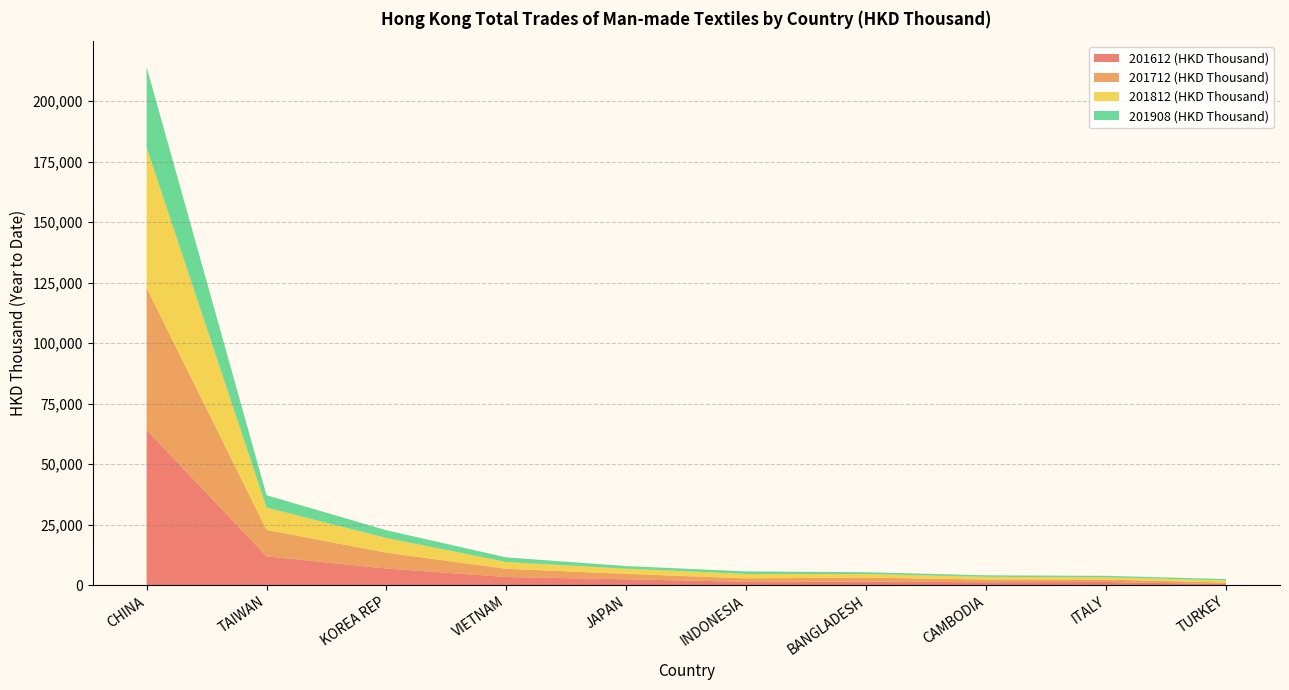

Reading right to left, what are all the values shown in this chart?

201612 (HKD Thousand): TURKEY=412.7	ITALY=1307.8	CAMBODIA=1198.4	BANGLADESH=1464.4	INDONESIA=1390.0	JAPAN=2403.5	VIETNAM=3359.6	KOREA REP=6852.5	TAIWAN=11920.5	CHINA=64124.4
201712 (HKD Thousand): TURKEY=659.5	ITALY=990.7	CAMBODIA=1123.3	BANGLADESH=1643.4	INDONESIA=1416.9	JAPAN=2254.5	VIETNAM=3394.3	KOREA REP=6541.4	TAIWAN=10944.9	CHINA=58740.4
201812 (HKD Thousand): TURKEY=884.9	ITALY=951.9	CAMBODIA=1110.7	BANGLADESH=1478.1	INDONESIA=1802.7	JAPAN=2140.0	VIETNAM=2805.0	KOREA REP=6084.3	TAIWAN=9184.9	CHINA=57991.2
201908 (HKD Thousand): TURKEY=545.9	ITALY=598.5	CAMBODIA=621.2	BANGLADESH=748.6	INDONESIA=1066.5	JAPAN=1080.4	VIETNAM=1896.0	KOREA REP=3193.5	TAIWAN=5122.6	CHINA=33253.2